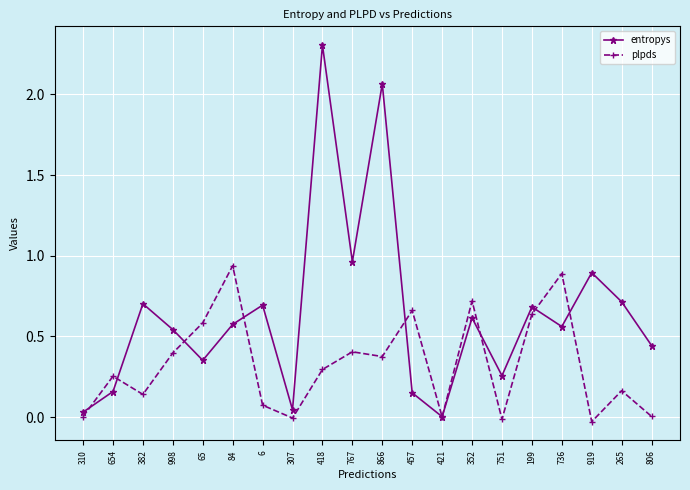

What is the label of the 20th point from the right?

310